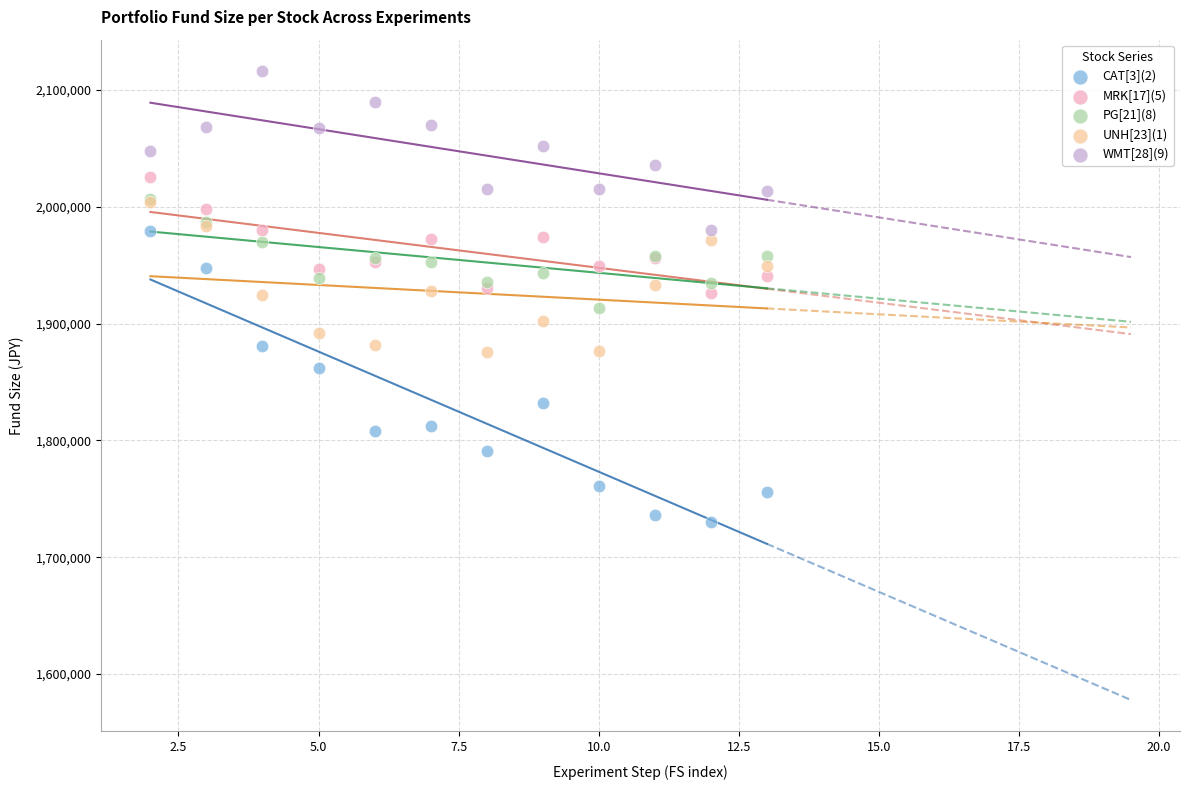

What are all the series names shown in the legend?

CAT[3](2), MRK[17](5), PG[21](8), UNH[23](1), WMT[28](9)